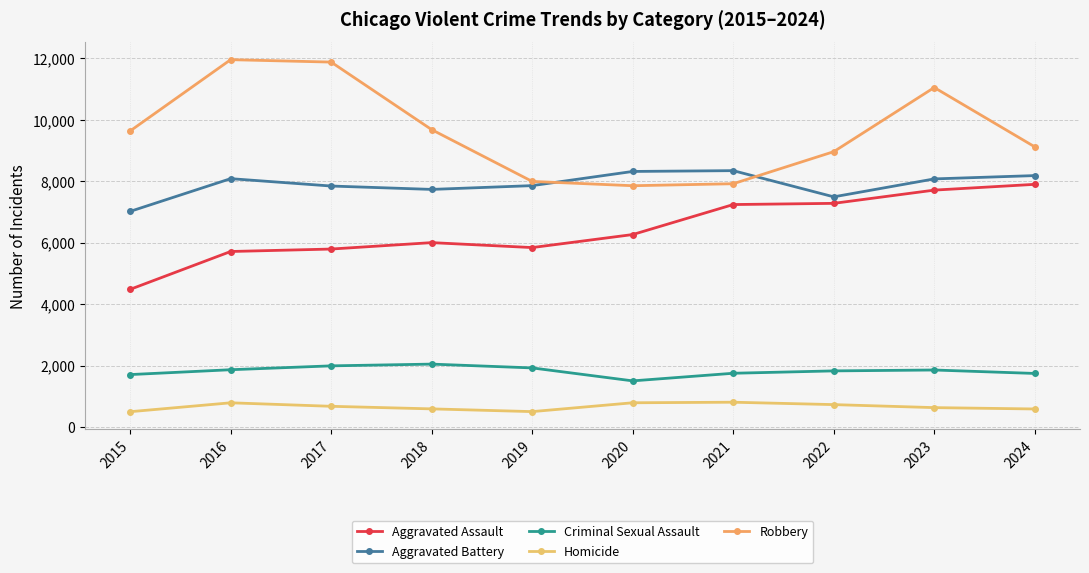

At which label does Aggravated Assault first exceed 6265?

2021